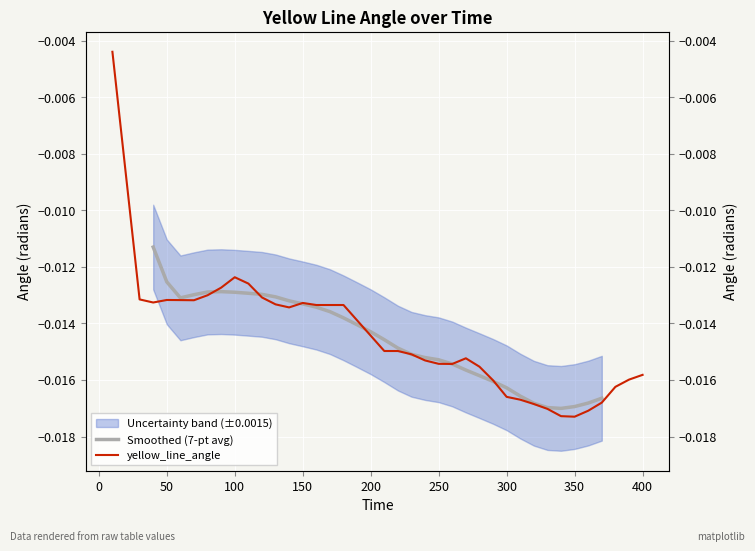

Rank the categories by value from lowest to highest.

350, 340, 360, 330, 320, 370, 310, 300, 380, 290, 390, 400, 280, 260, 250, 240, 270, 230, 210, 220, 200, 190, 140, 160, 170, 180, 130, 150, 40, 70, 60, 50, 30, 120, 80, 90, 110, 100, 20, 10